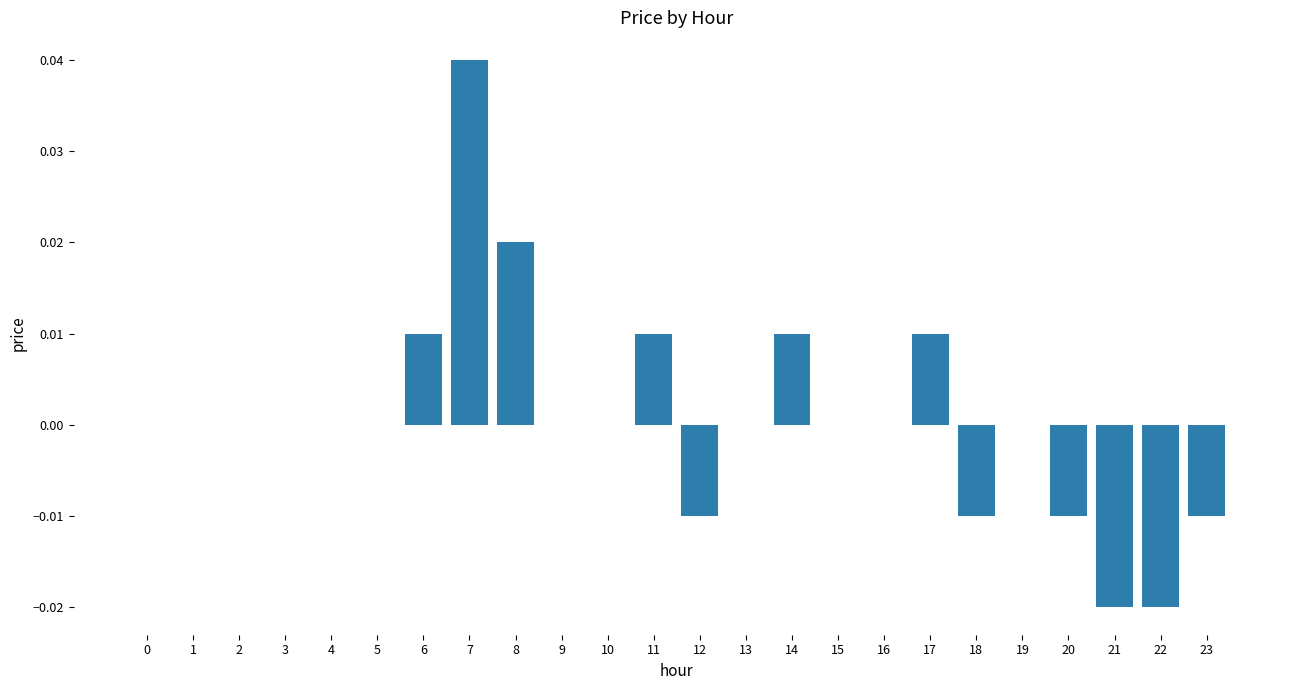

Which category has the highest value across all series?

7